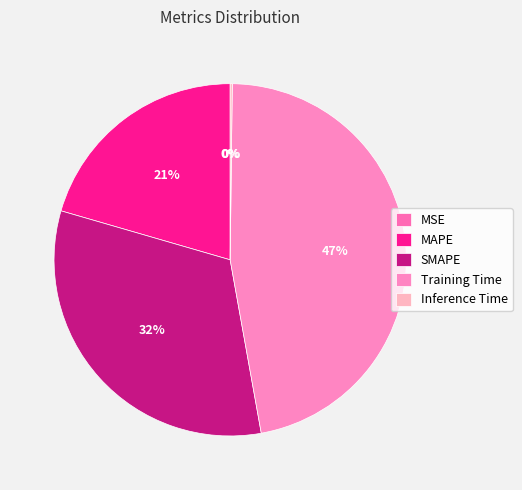

To the nearest percent, what portion does MAPE represent?

21%